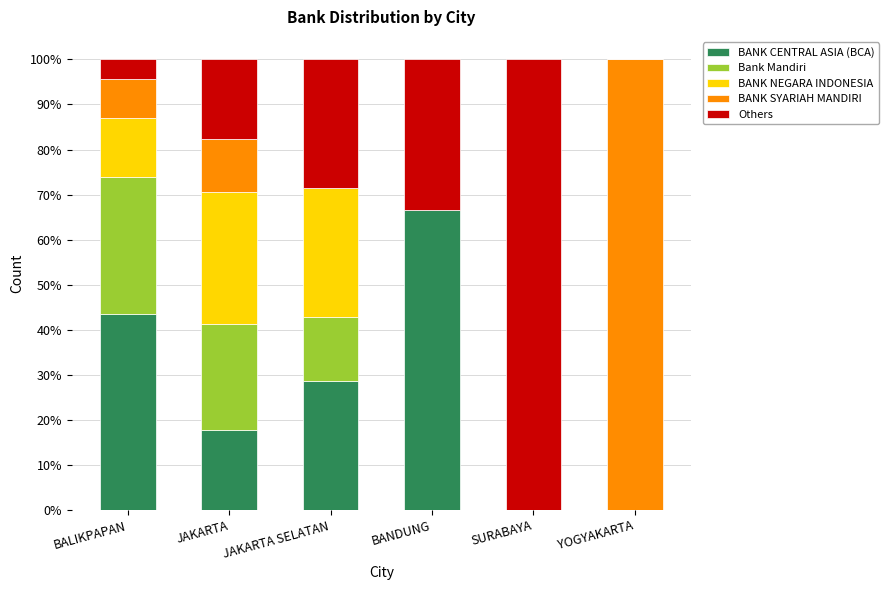

What is the sum of the BANK CENTRAL ASIA (BCA) values at JAKARTA and SURABAYA?

17.6